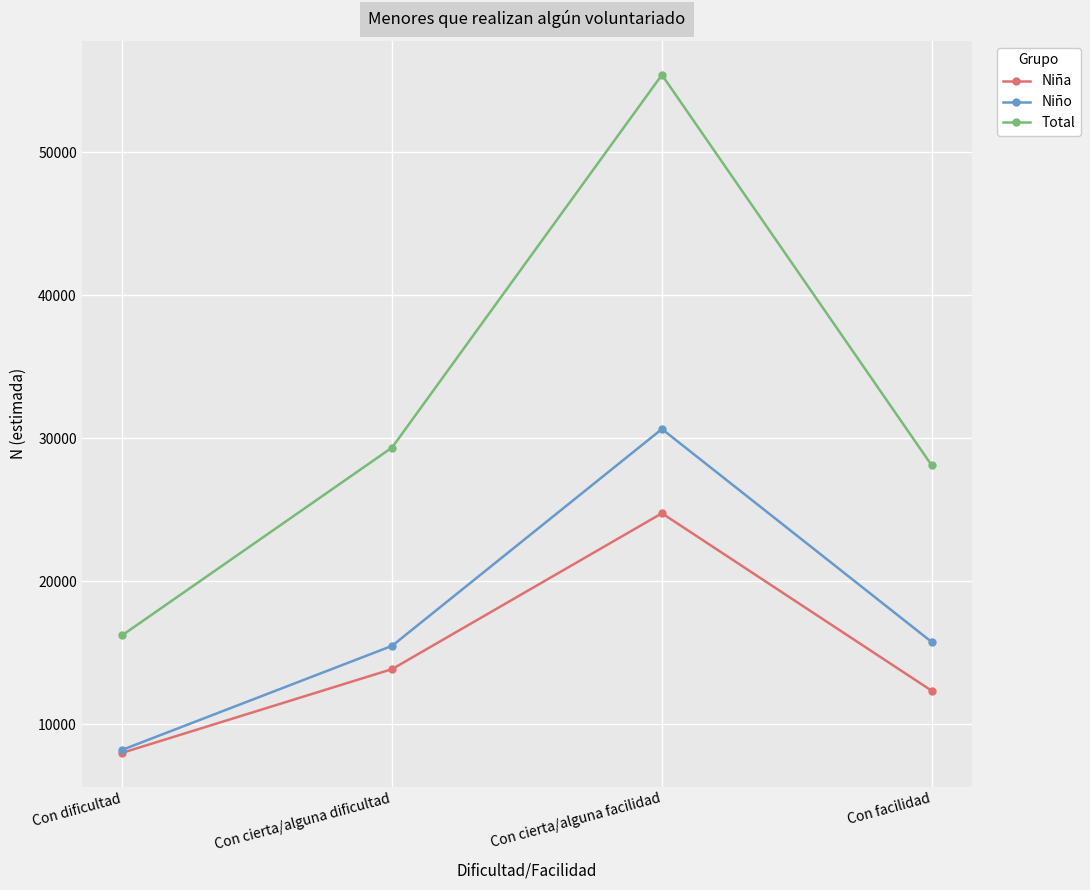

Which series has the largest range (max minus min)?

Total